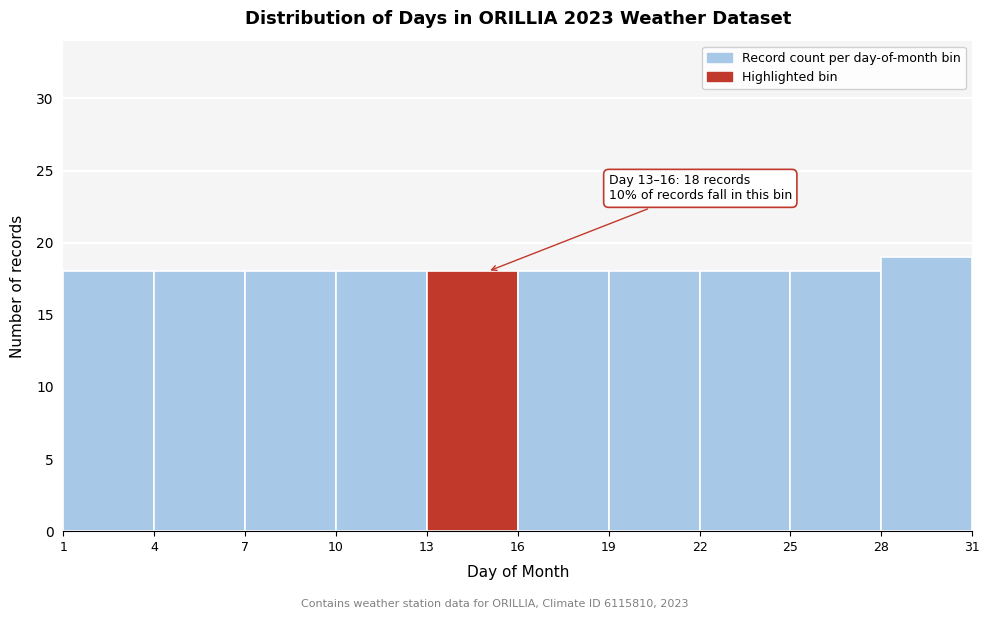

Which range on the x-axis has the tallest bar?

28 to 31